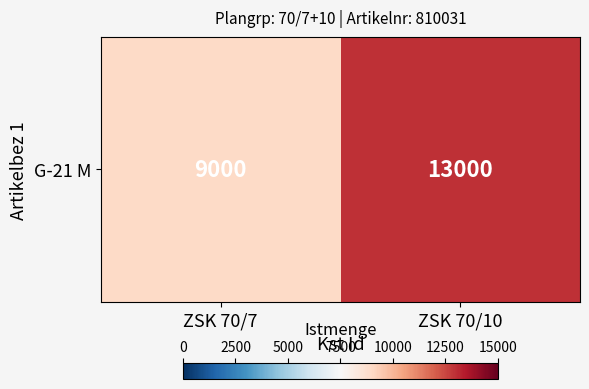

Rank the categories by value from highest to lowest.

ZSK 70/10, ZSK 70/7